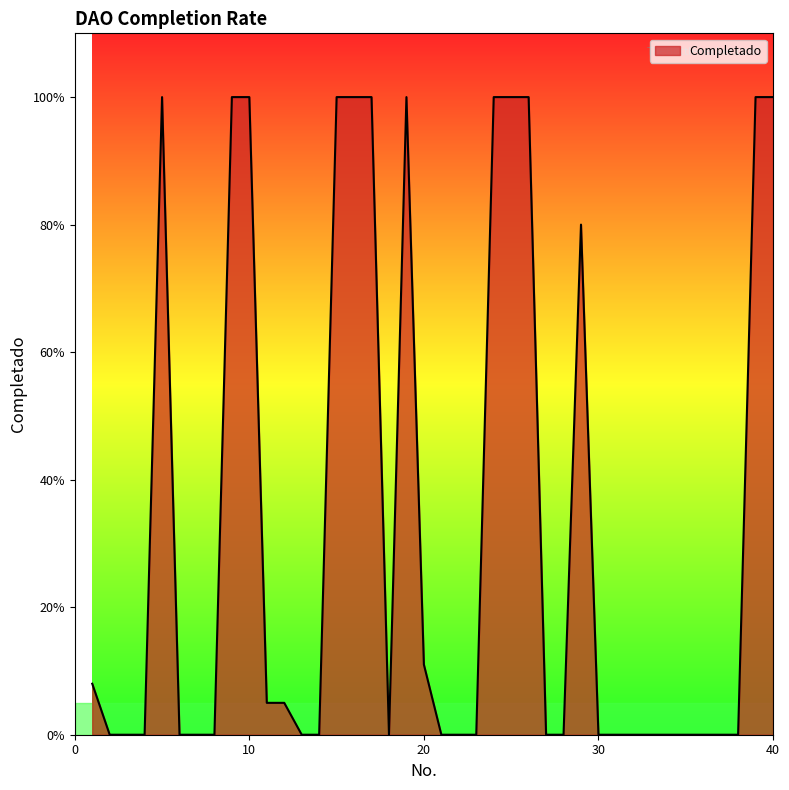

Does the chart have visible grid lines?

No